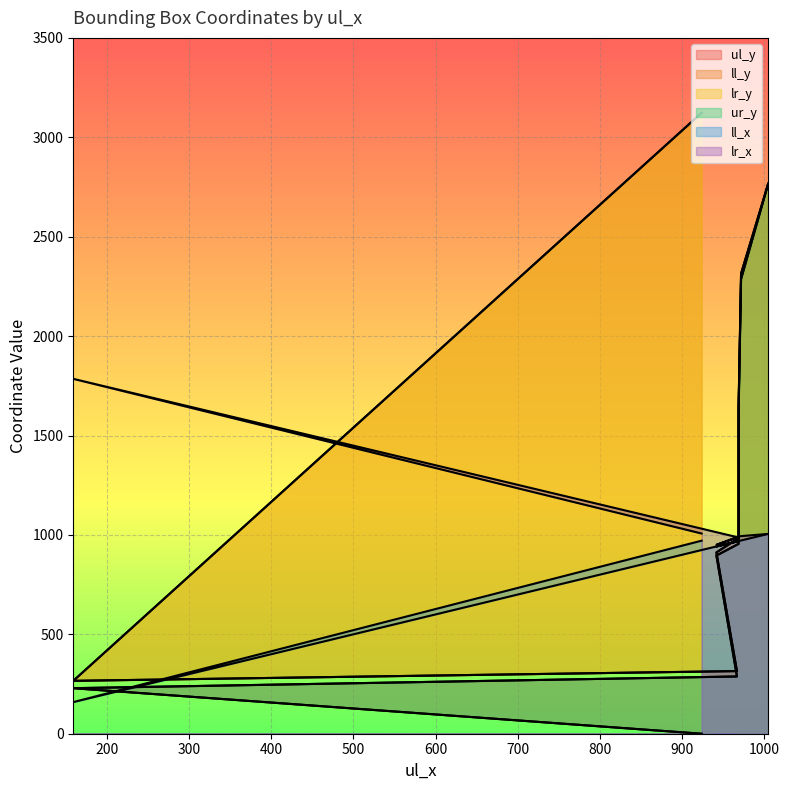

The value of ul_y at 967 is 376. True or false?

False